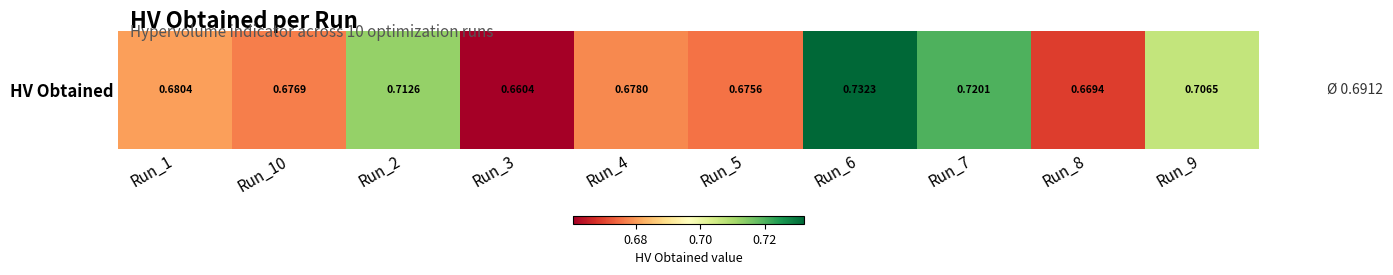

What value does the data have at Run_4?

0.7